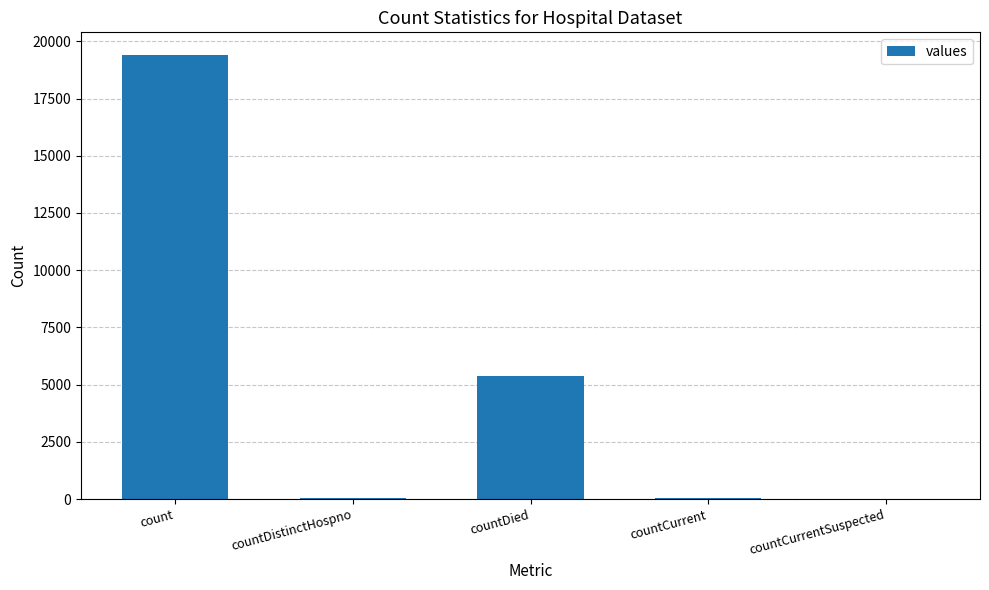

Where is the data nearest to the value 9710?

countDied